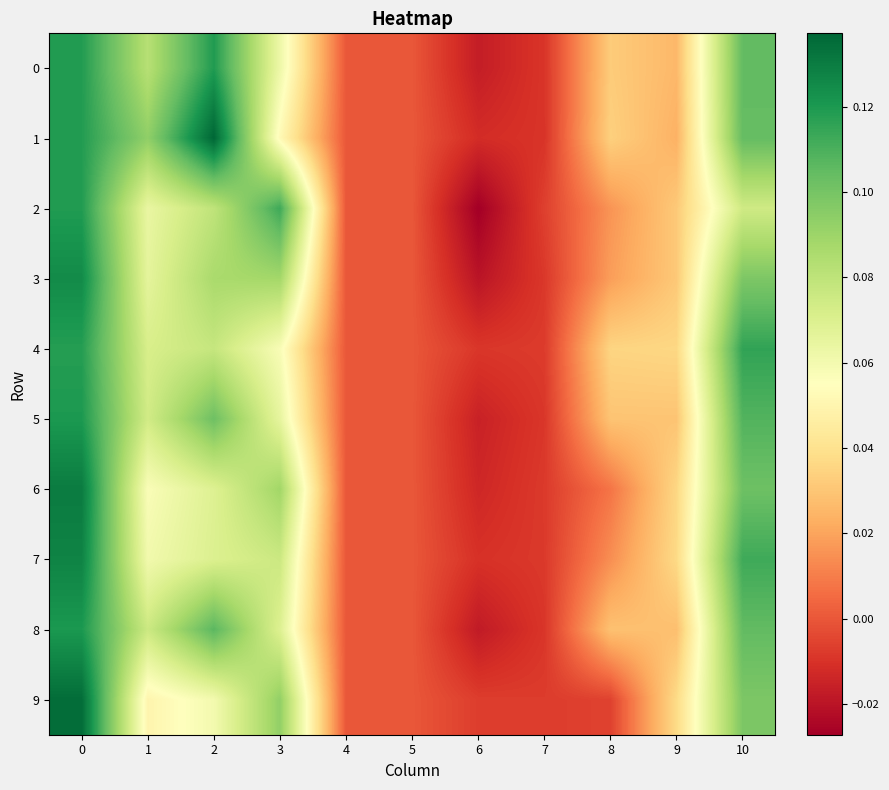

What is the difference between the maximum and minimum values in the 9 series?

0.1